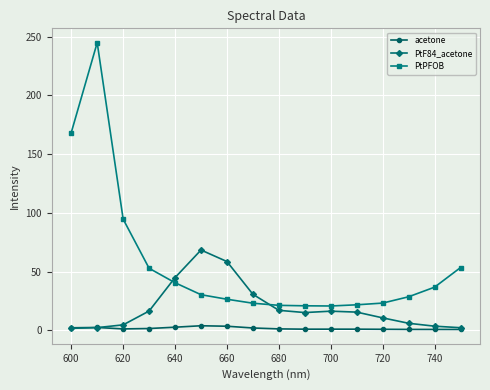

Which series has the largest range (max minus min)?

PtPFOB